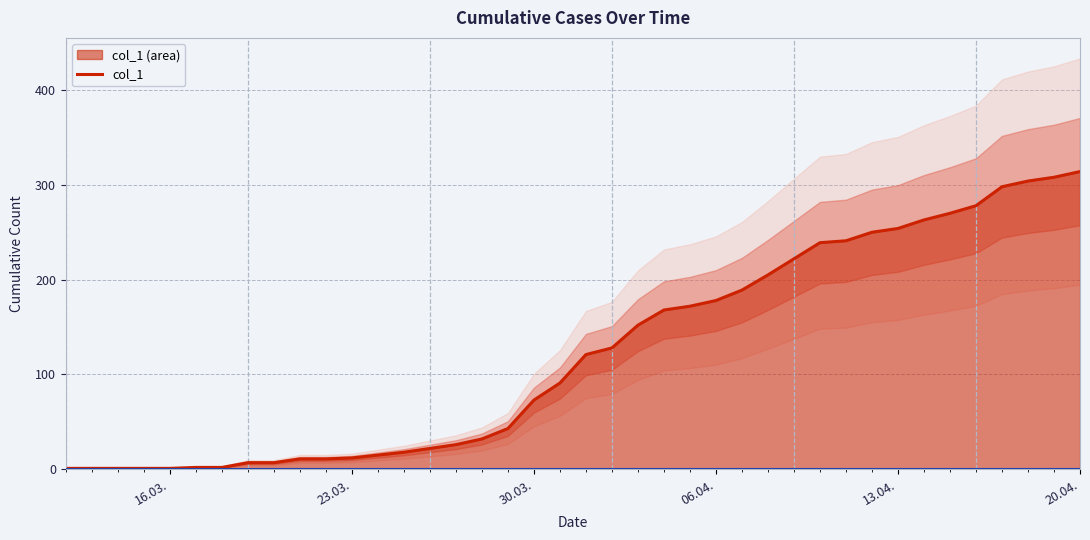

What is the sum of all values?

4931